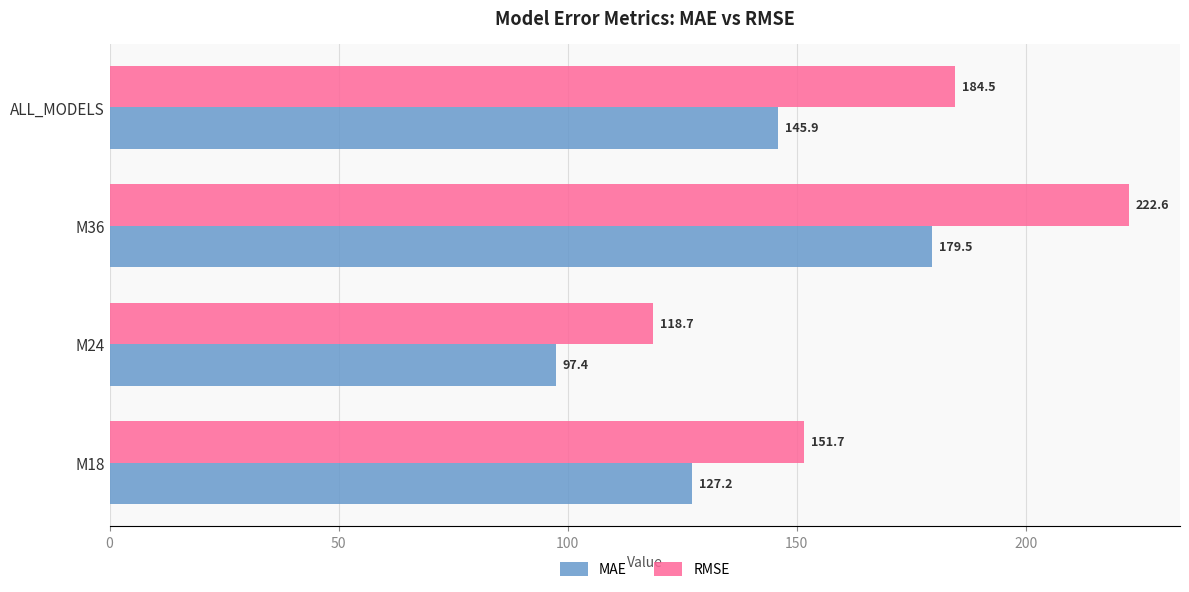

Is it true that MAE equals 127.2 at M18?

True